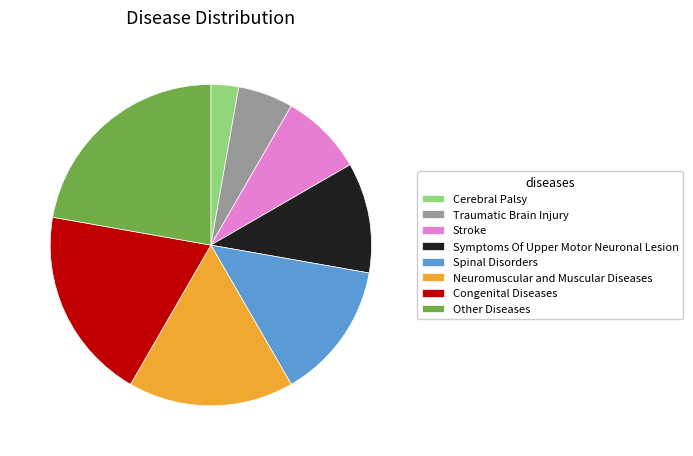

Is Traumatic Brain Injury the majority of the pie?

No